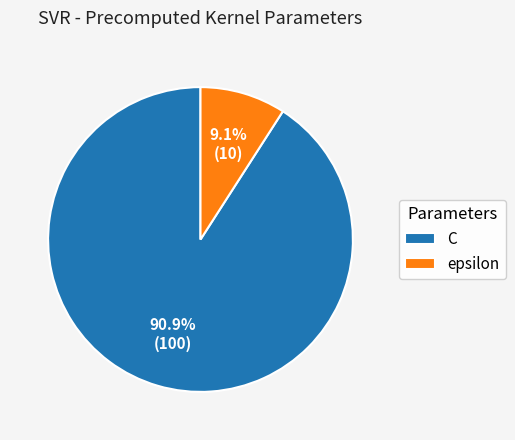

Is there any slice that represents more than half of the pie?

Yes